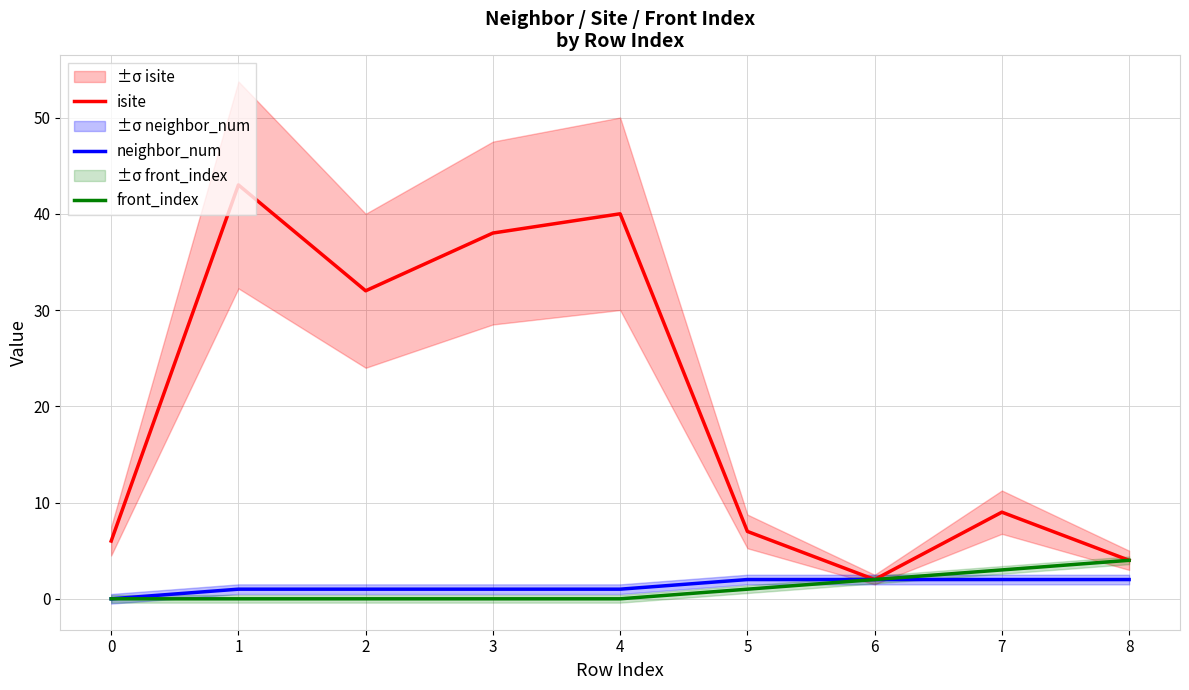

Reading right to left, transcribe all the data shown in this chart.

isite: 8=4	7=9	6=2	5=7	4=40	3=38	2=32	1=43	0=6
neighbor_num: 8=2	7=2	6=2	5=2	4=1	3=1	2=1	1=1	0=0
front_index: 8=4	7=3	6=2	5=1	4=0	3=0	2=0	1=0	0=0